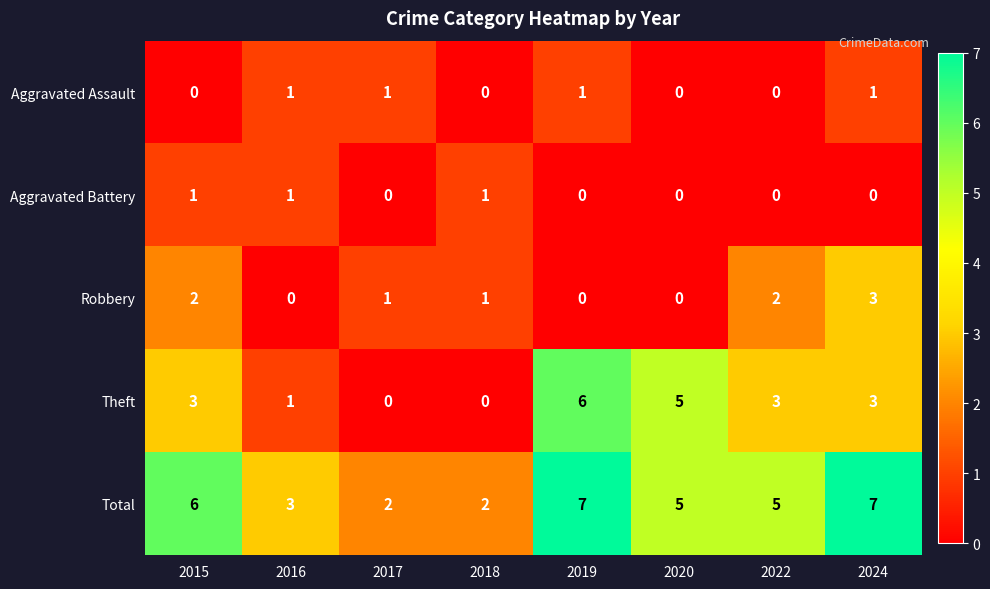

What is the greatest value displayed?

7